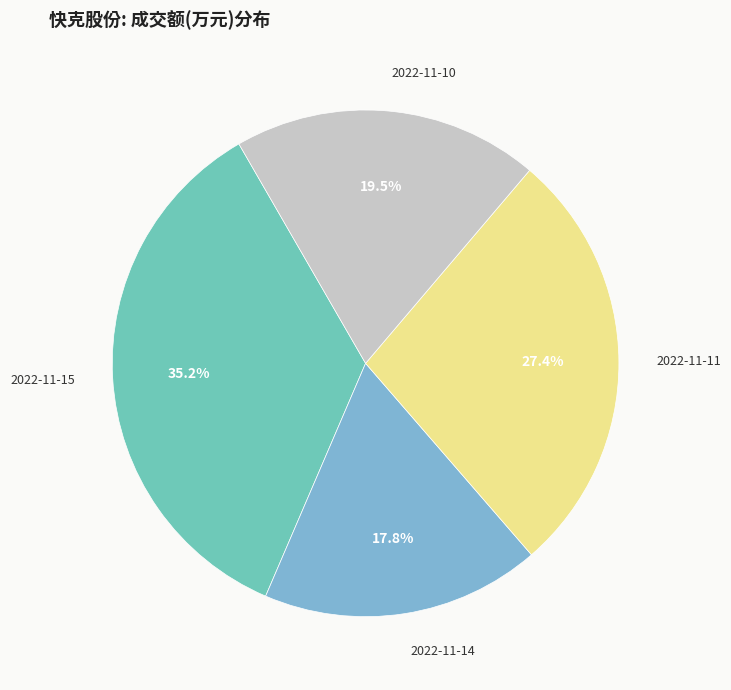

How many slices are in this pie chart?

4